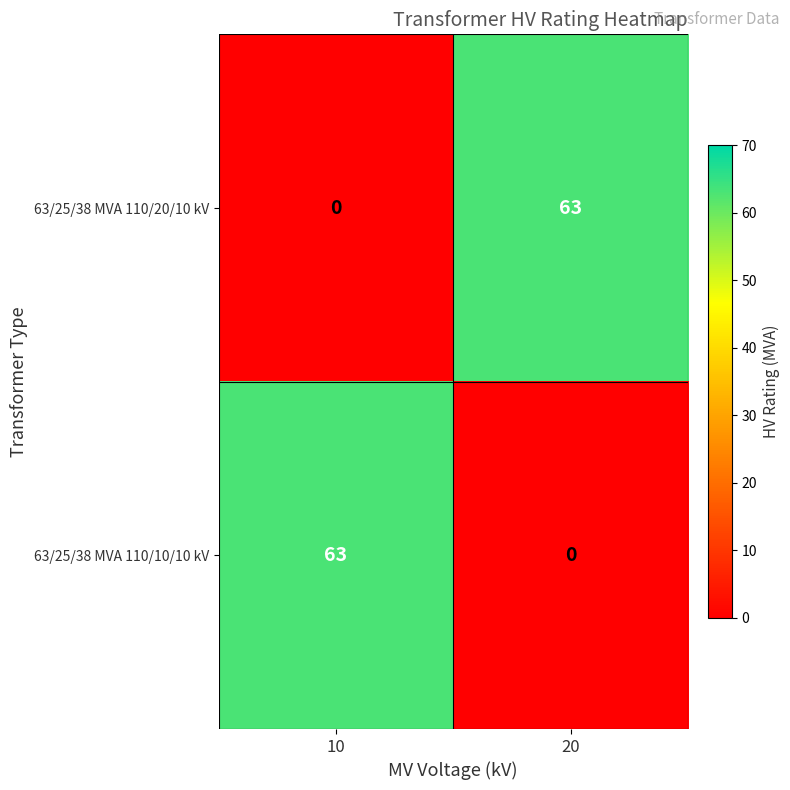

What is the spread (max minus min) of values at 10?

63